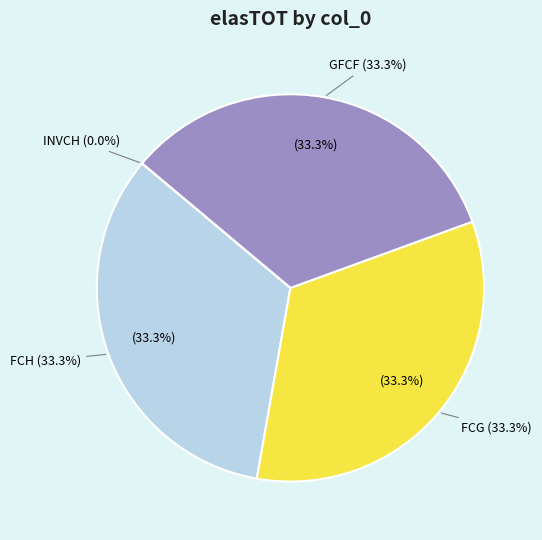

To the nearest percent, what portion does FCH represent?

33%